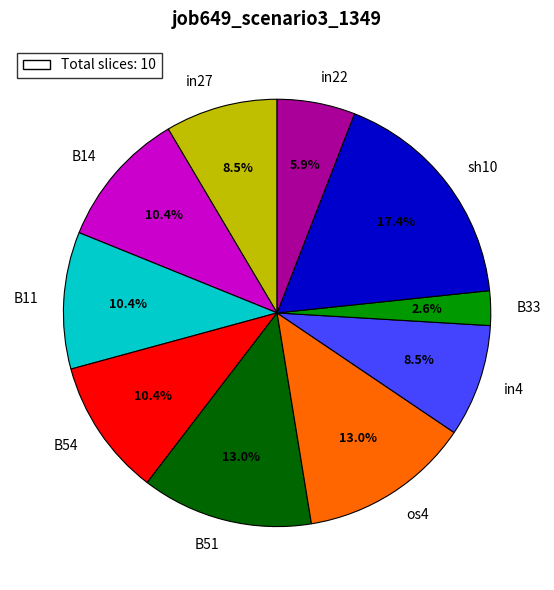

Is in4 the majority of the pie?

No